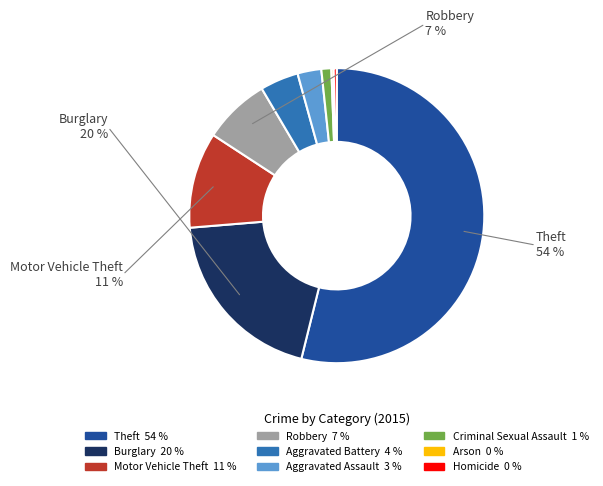

Does Robbery account for over 50% of the chart?

No